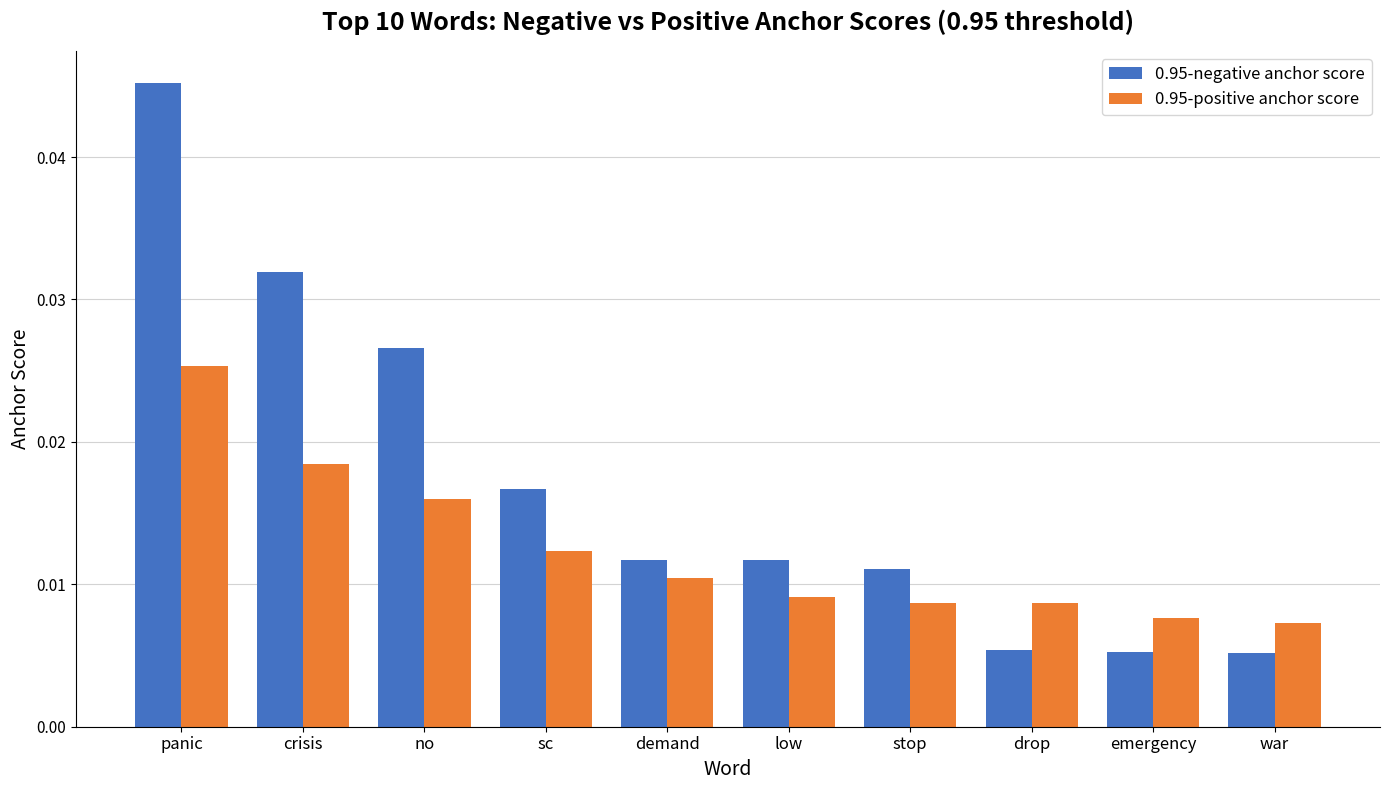

Is the value of 0.95-negative anchor score at no greater than the value of 0.95-positive anchor score at panic?

Yes